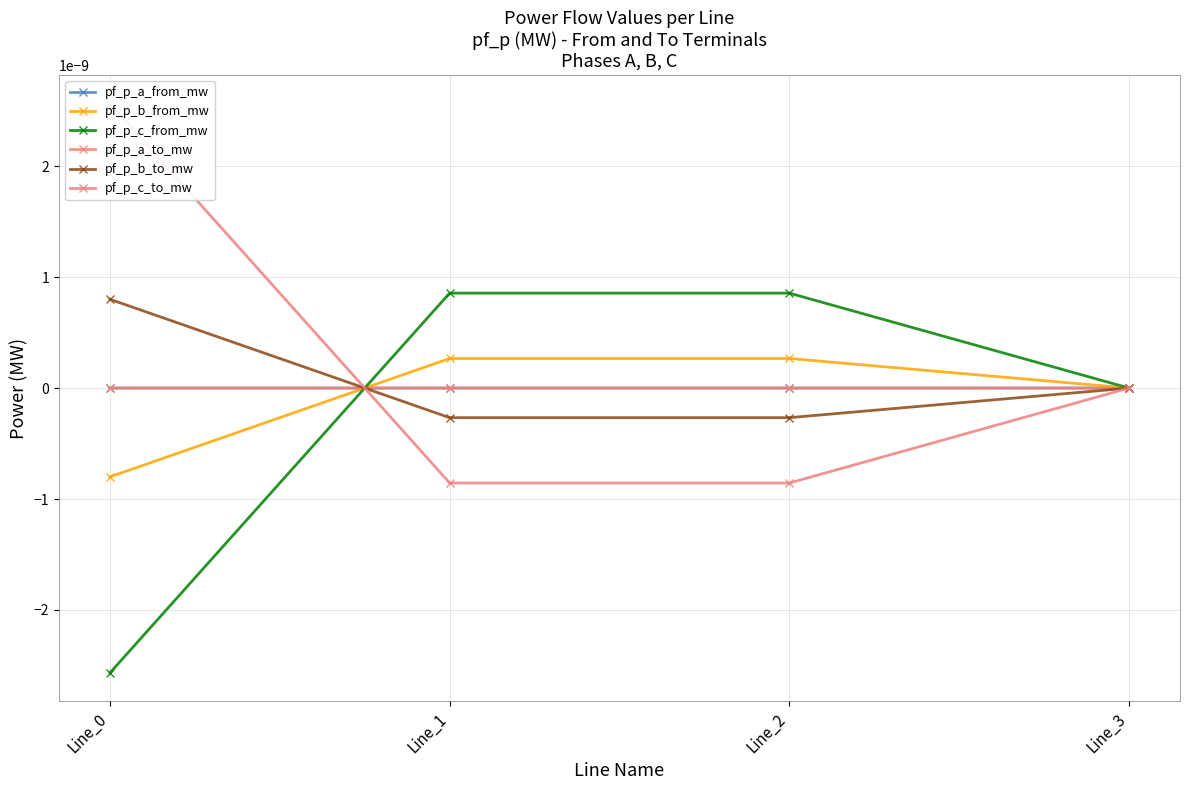

At which label is pf_p_c_from_mw closest to 0?

Line_3